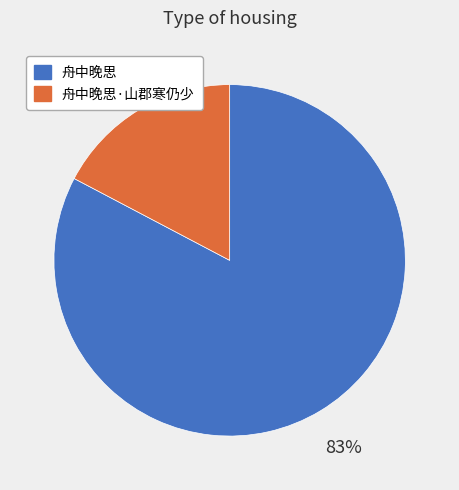

To the nearest percent, what is the average slice percentage?

50%